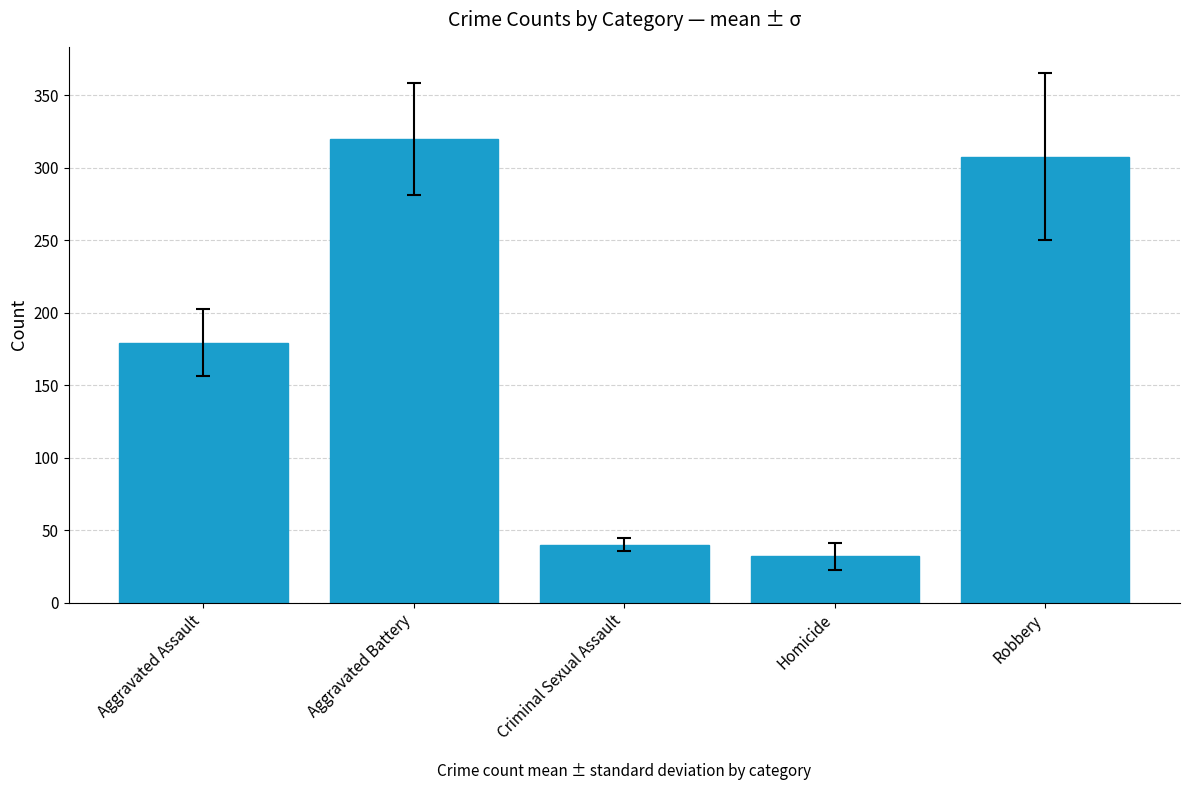

What is the change in value from Aggravated Assault to Aggravated Battery?

+140.3